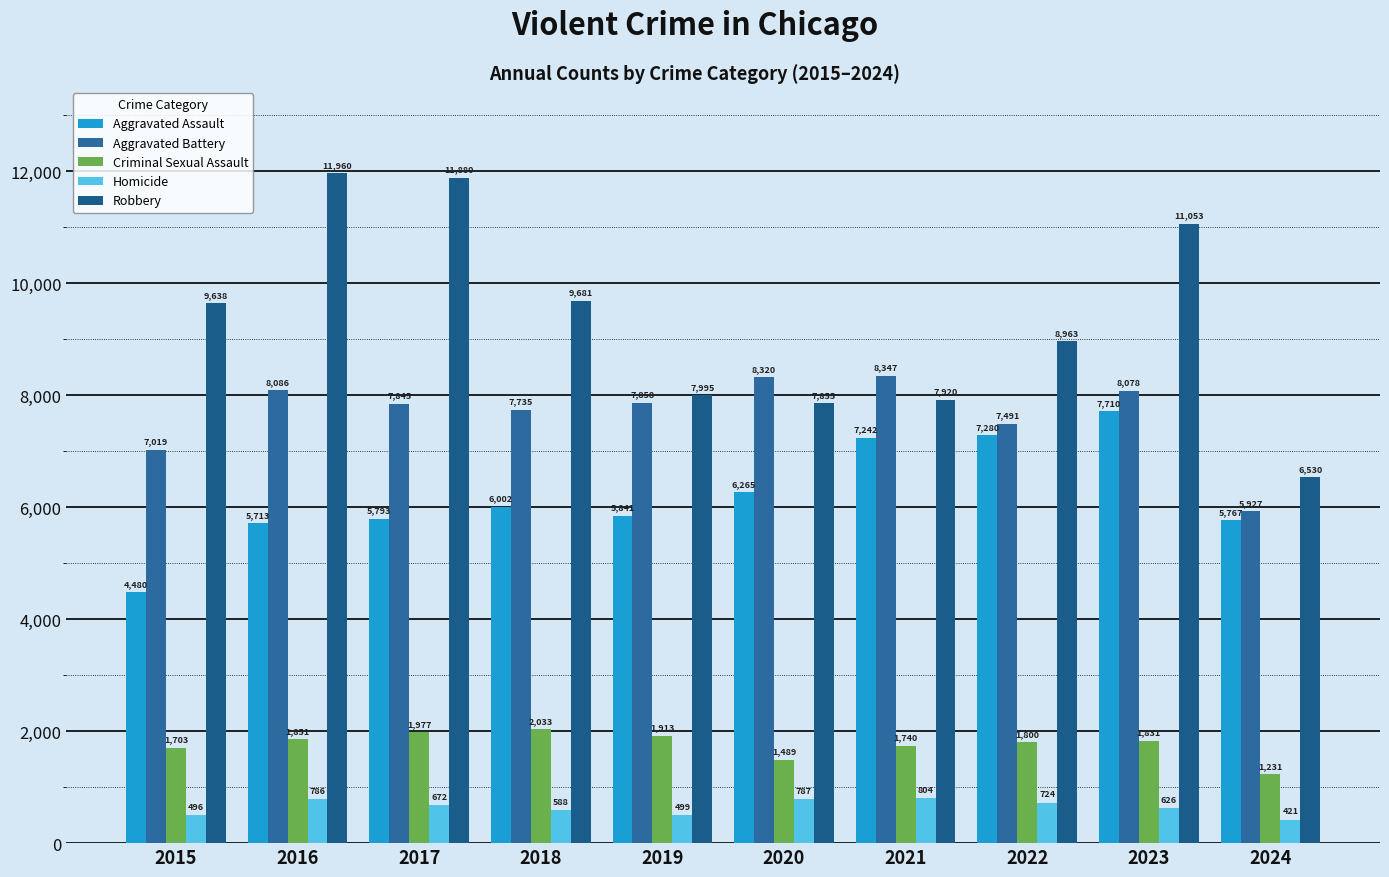

How many bars are there in each group?

5